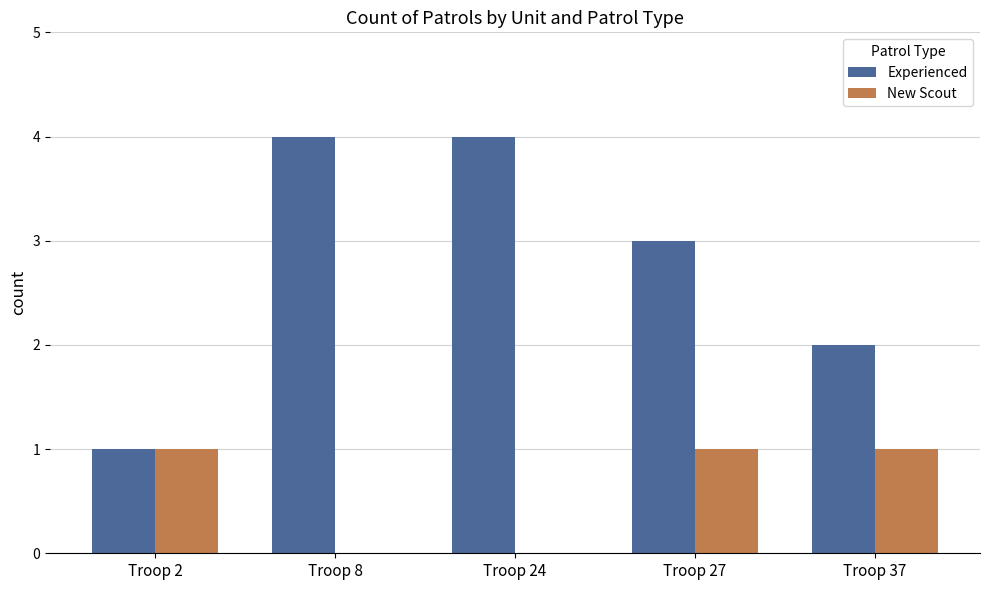

Reading right to left, extract all data points from this chart.

Experienced: 2	3	4	4	1
New Scout: 1	1	0	0	1